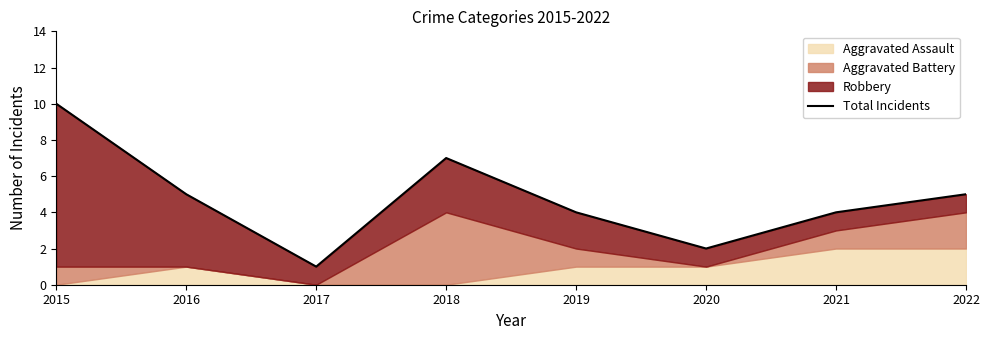

Reading left to right, transcribe all the data shown in this chart.

10	5	1	7	4	2	4	5